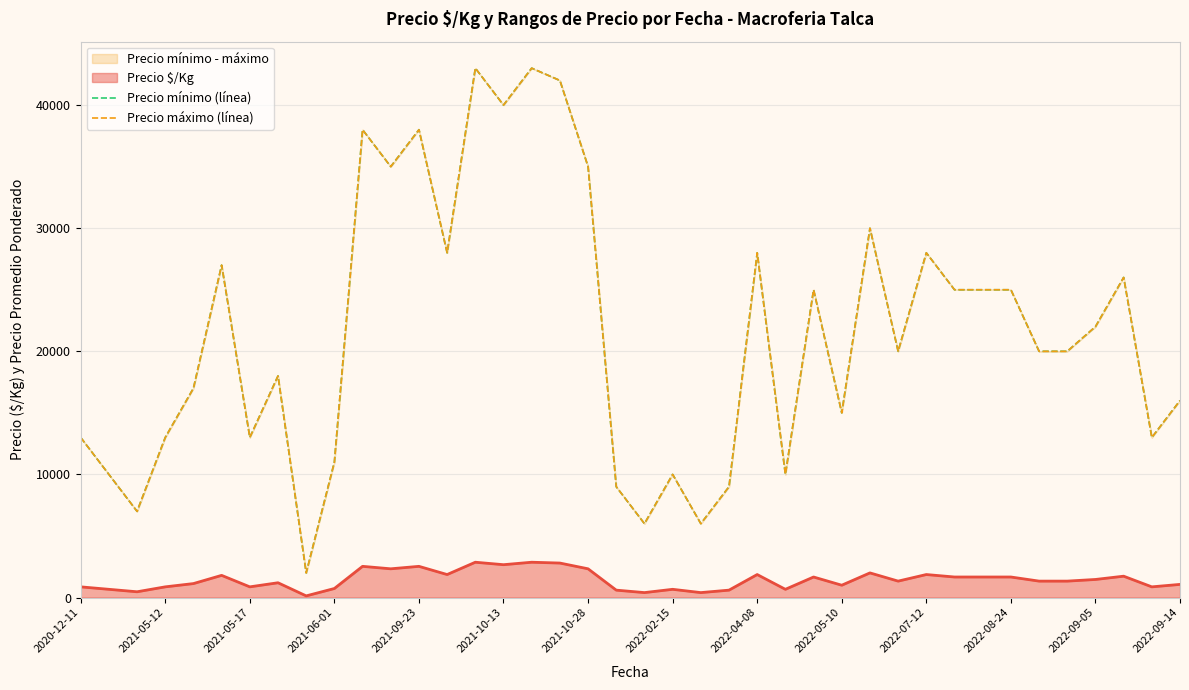

True or false: Precio mínimo (línea) and Precio máximo (línea) intersect in this chart.

False